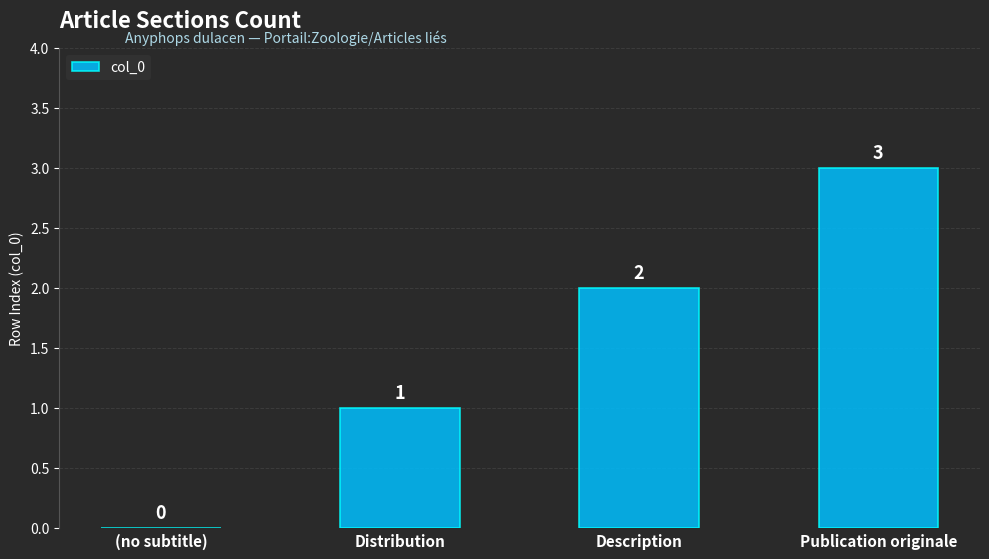

What is the change in value from (no subtitle) to Publication originale?

+3